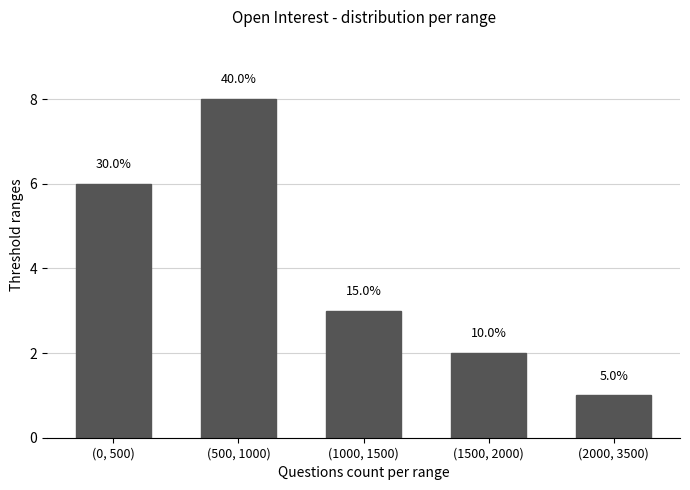

List the labels in order of value, smallest first.

(2000, 3500), (1500, 2000), (1000, 1500), (0, 500), (500, 1000)